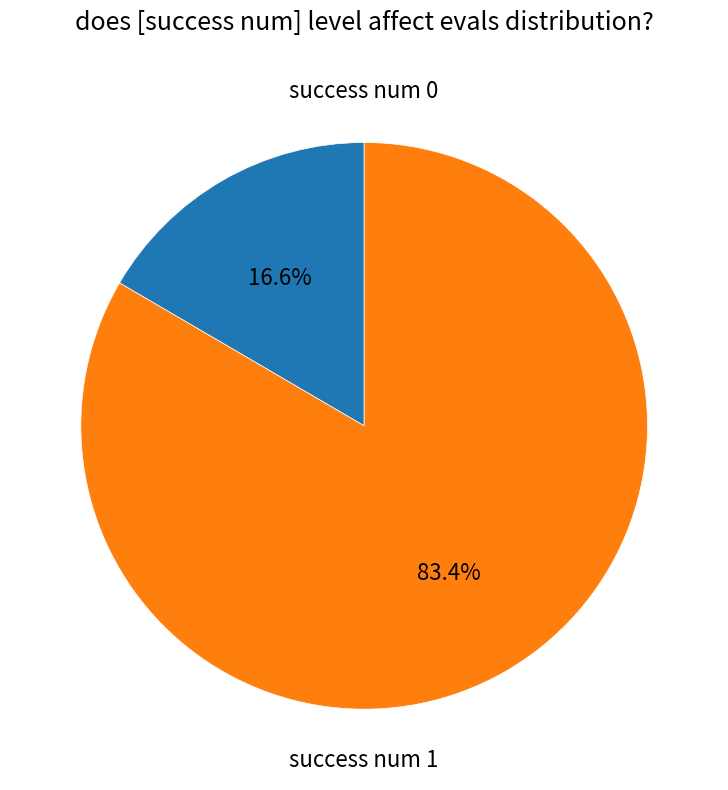

Is there a majority slice in this chart?

Yes